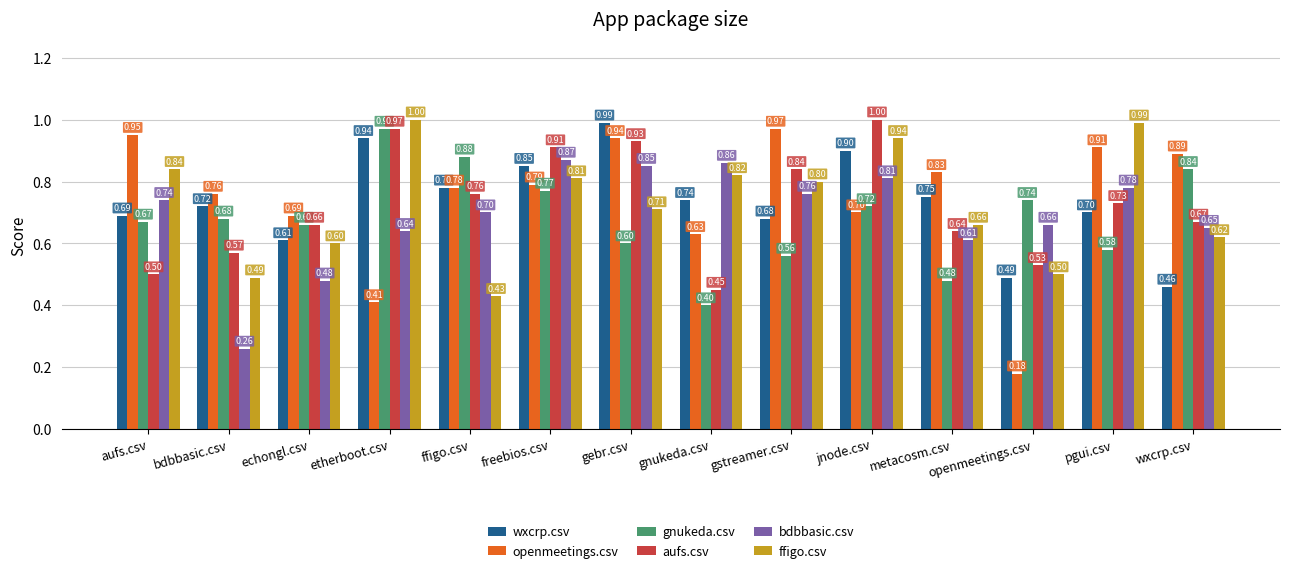

Is the value of ffigo.csv at metacosm.csv greater than the value of aufs.csv at jnode.csv?

No